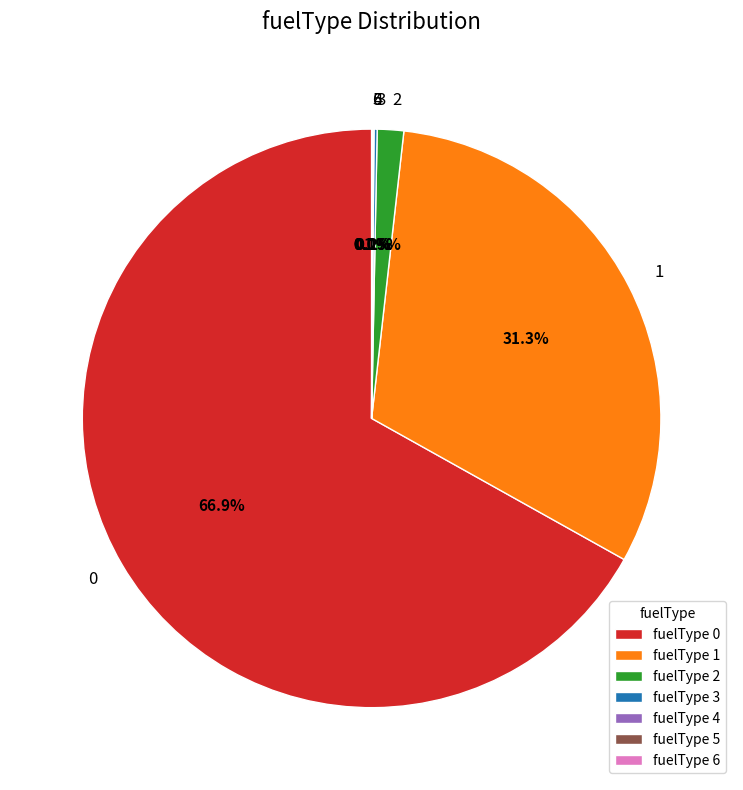

Is the sum of 2 and 0 greater than half?

Yes